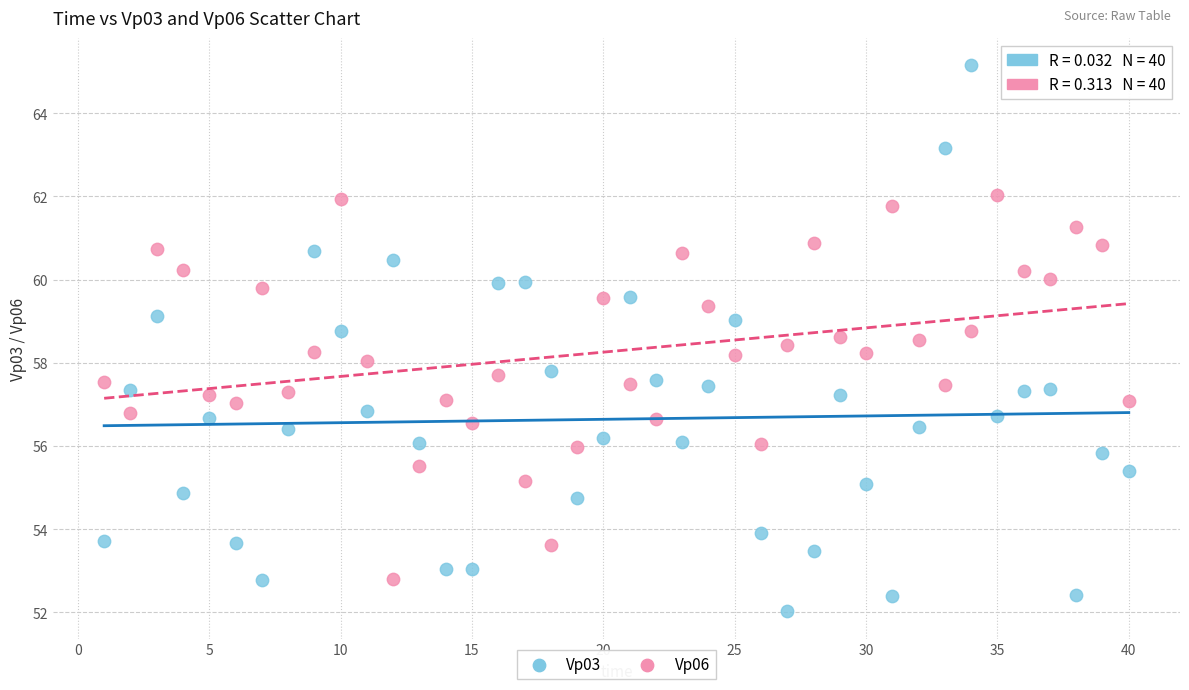

Across all data points, what is the range of X values (max minus min)?

39.0